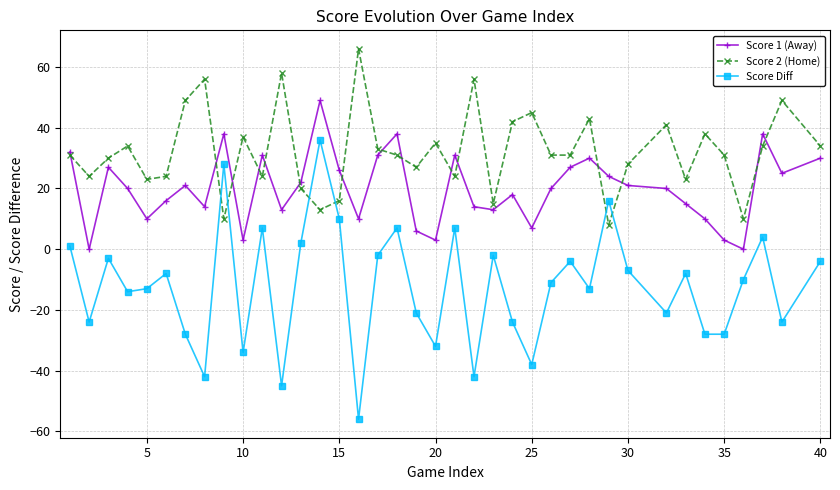

Which series has the largest total across all categories?

Score 2 (Home)